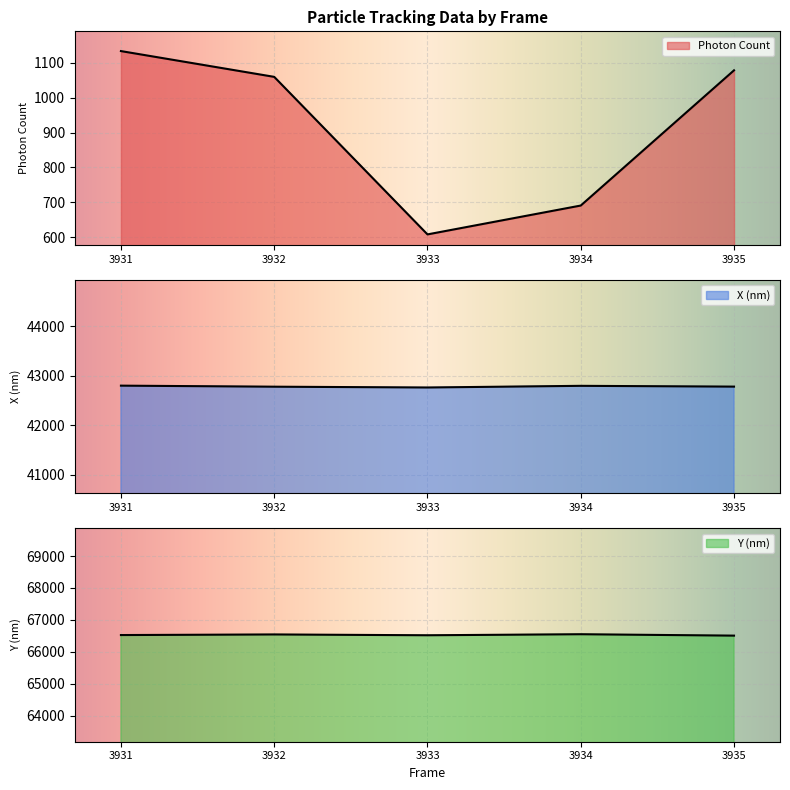

At which category does the chart reach its minimum across all series?

3933